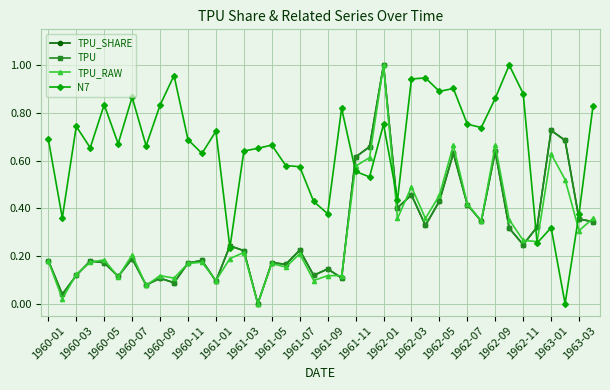

Does the chart have visible grid lines?

Yes